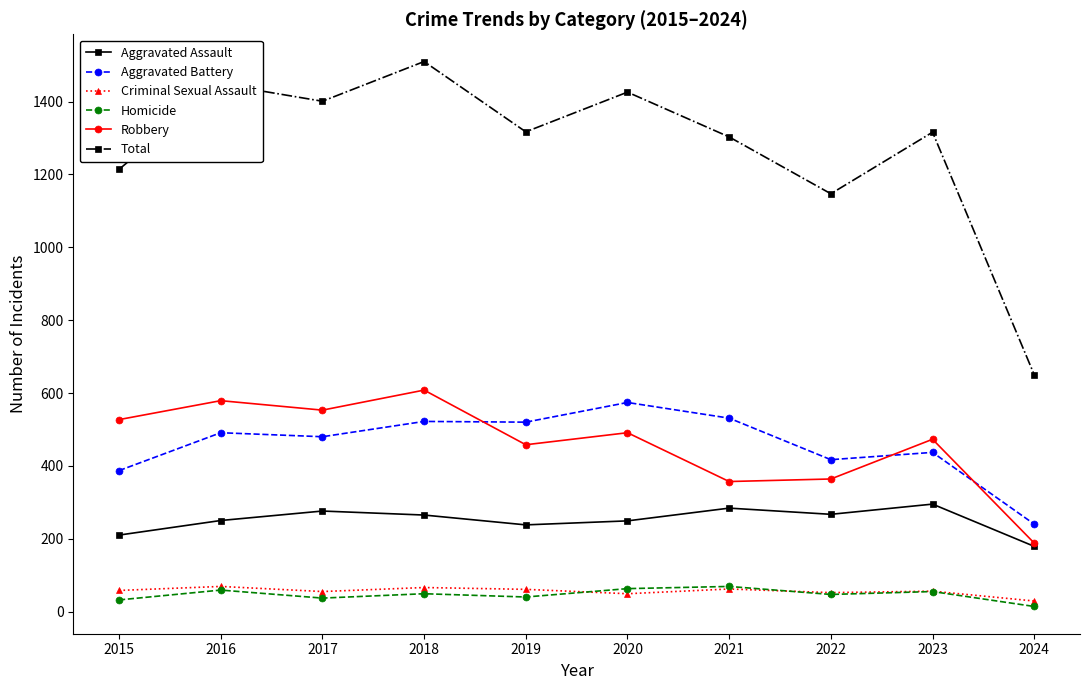

True or false: Total and Aggravated Battery cross at least once.

False